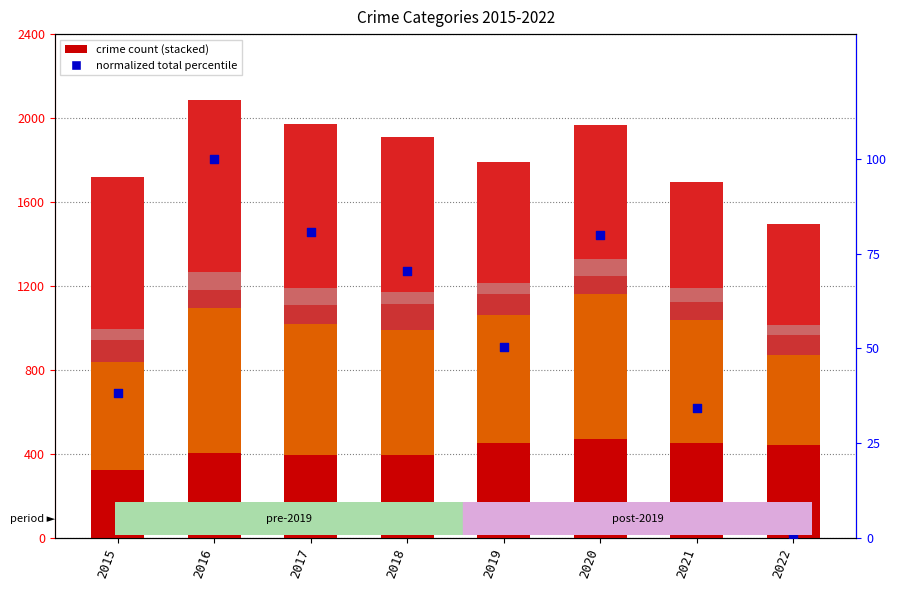

Which series contains the highest Y value?

Robbery